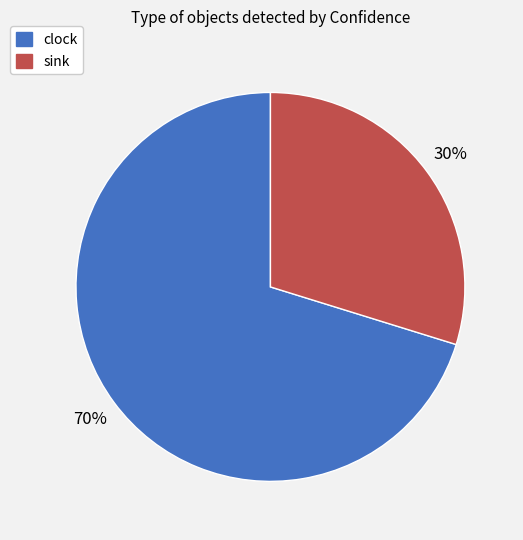

Is there any slice that represents more than half of the pie?

Yes